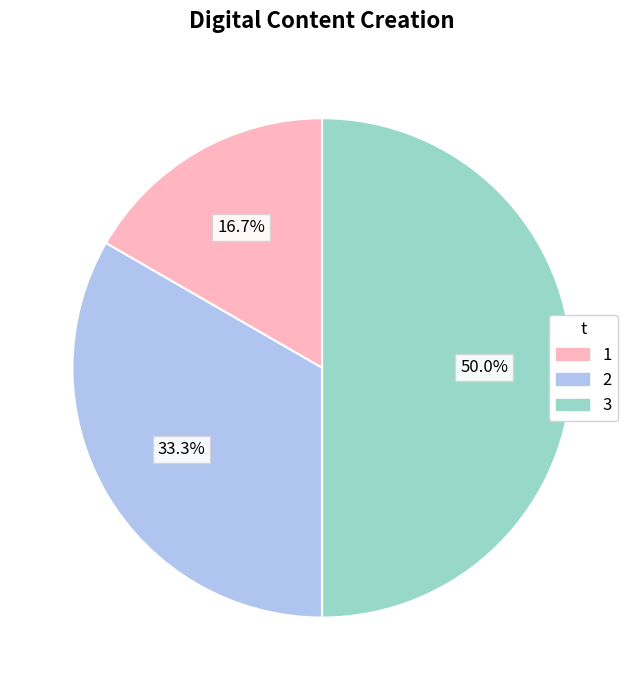

Is 1 the majority of the pie?

No